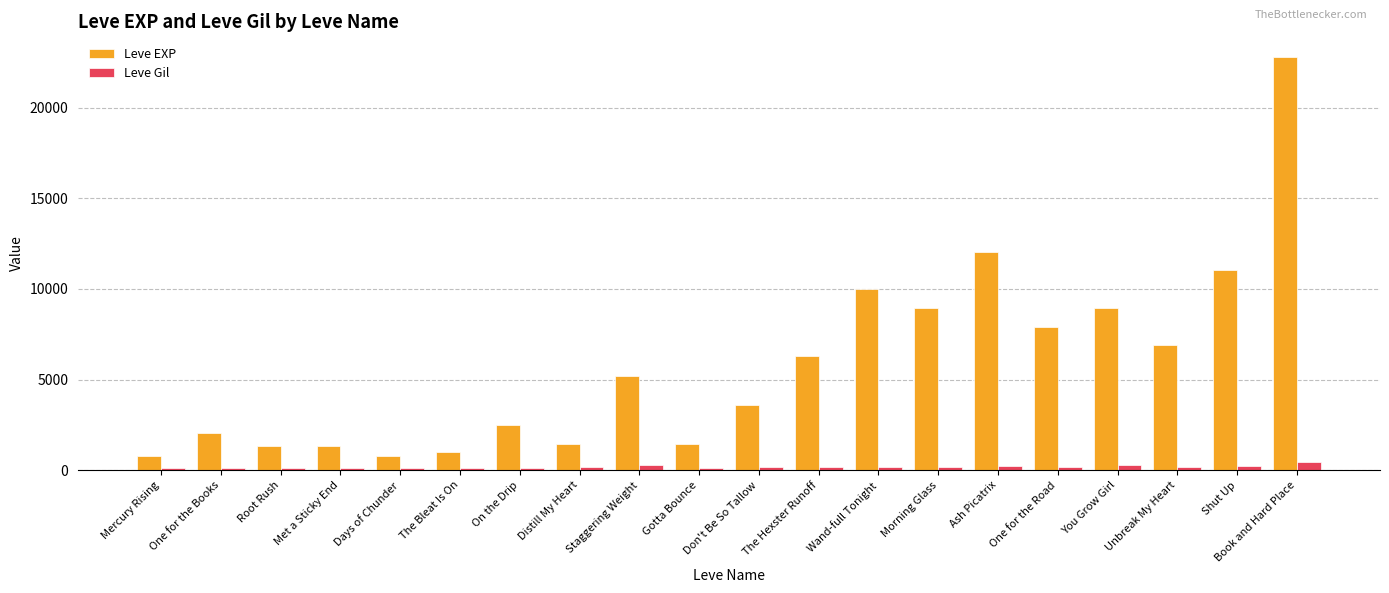

What is the label of the 19th bar from the left?

Shut Up